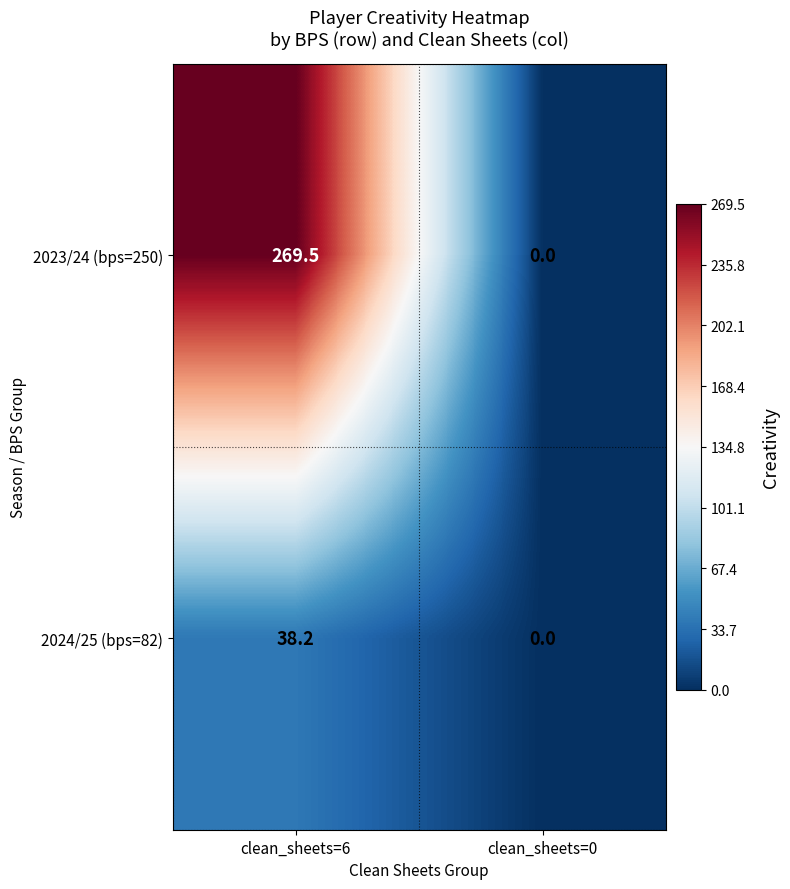

The 2024/25 (bps=82) series shows 0.0 at clean_sheets=0. True or false?

True